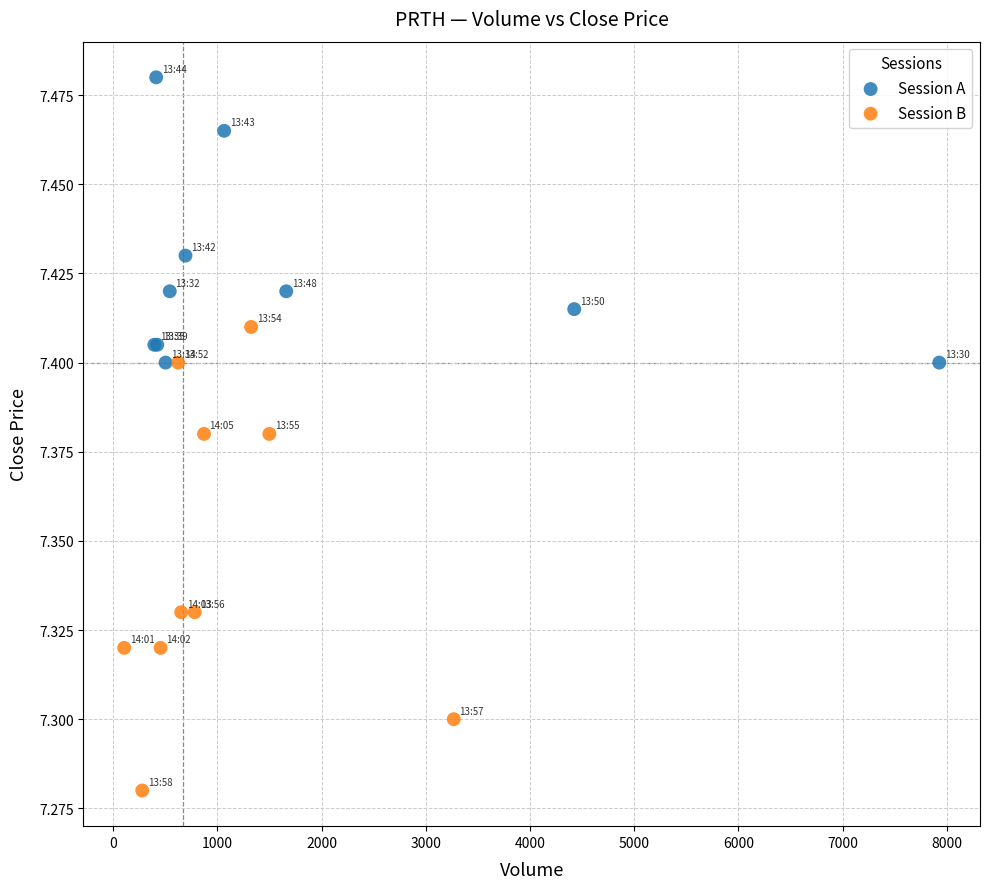

What are all the series names shown in the legend?

Session A, Session B